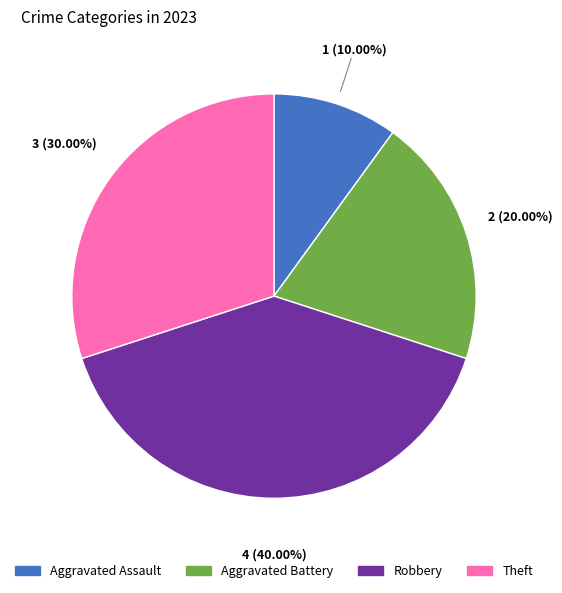

Does Theft represent more than half of the total?

No